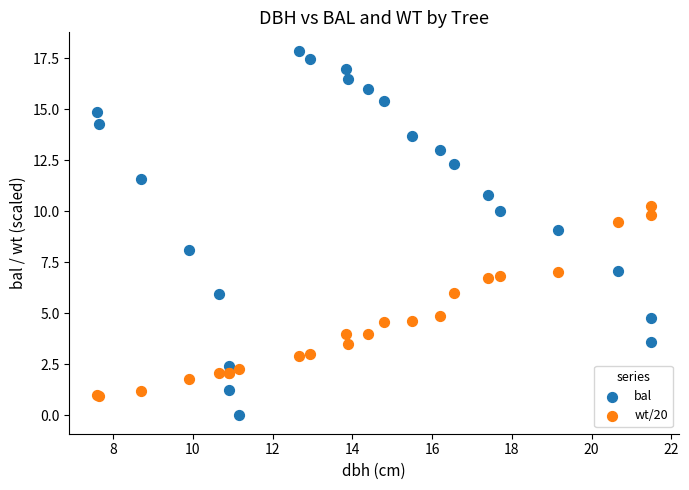

Which series contains the highest Y value?

bal